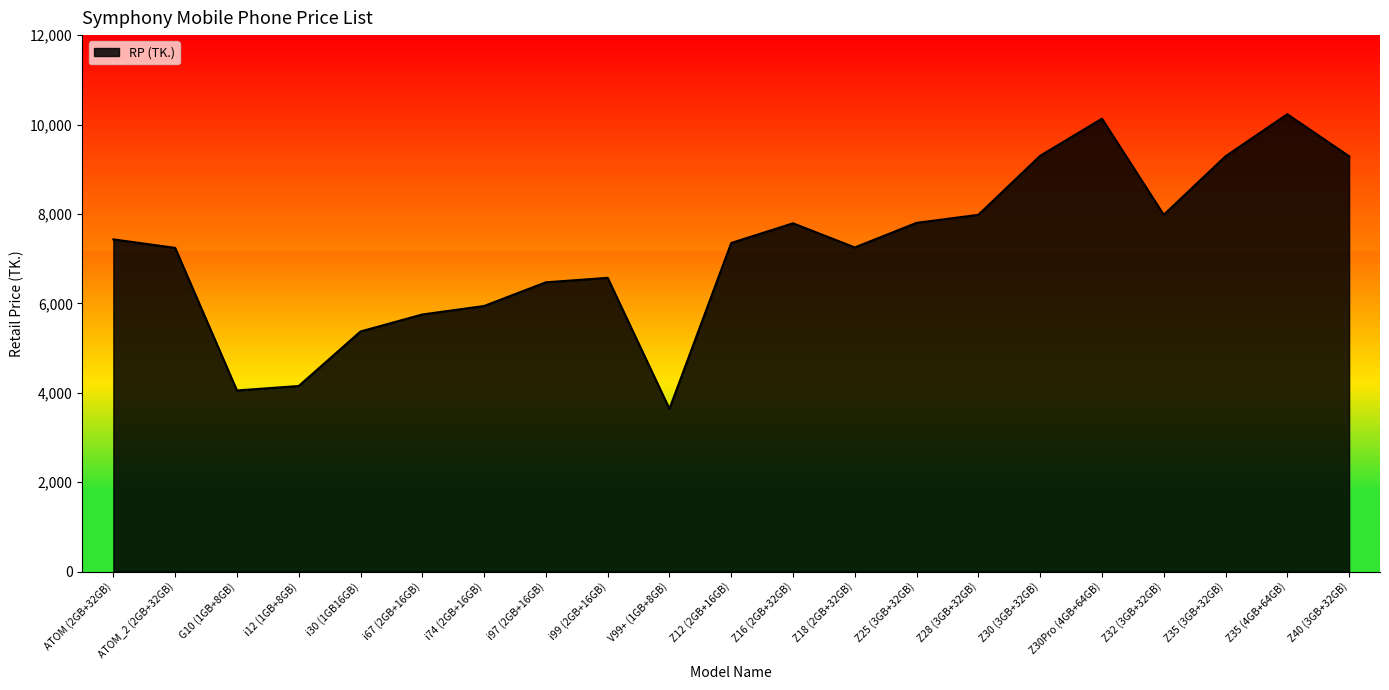

How many values are below 7350?

10